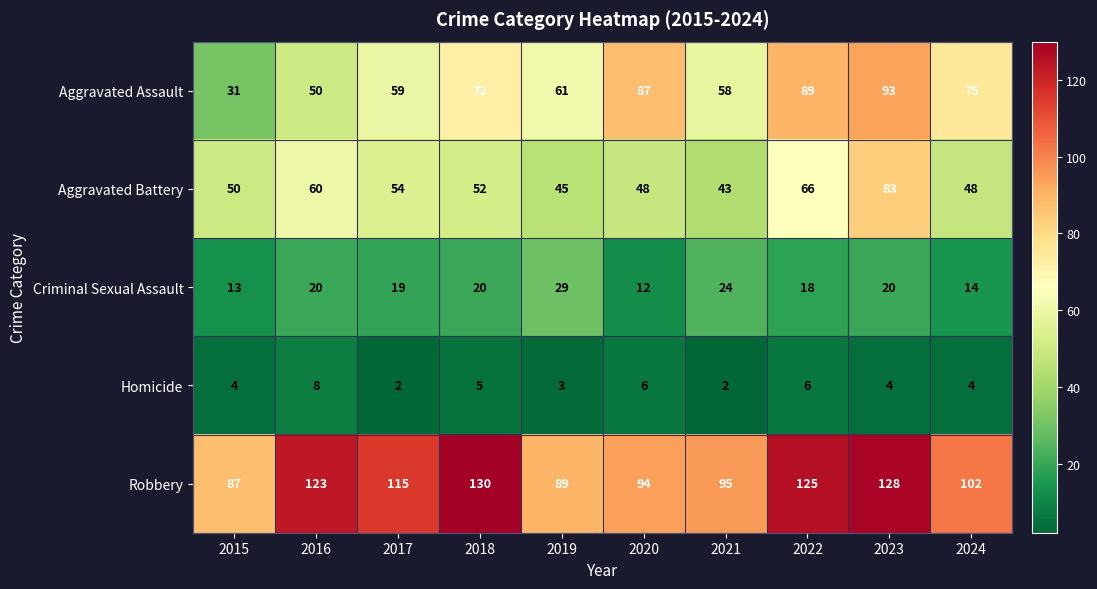

At how many categories does at least one series exceed 78?

10